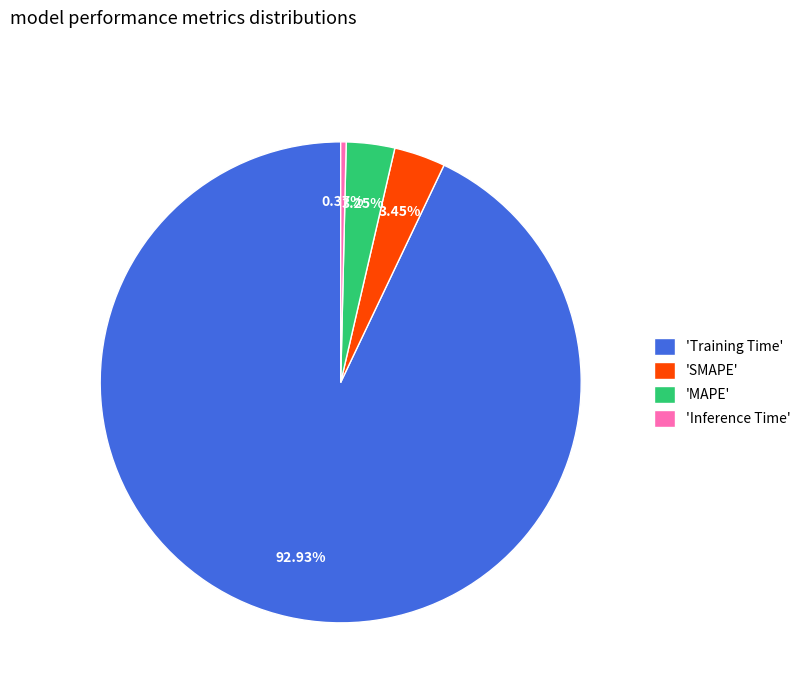

Which slice is the smallest?

'Inference Time'